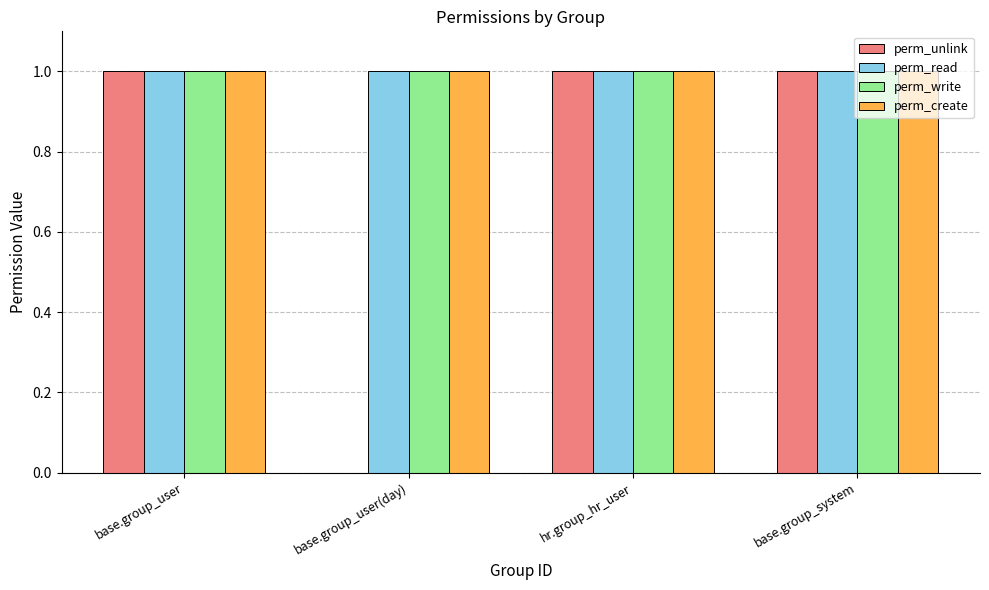

The perm_write series shows 1 at base.group_user(day). True or false?

True